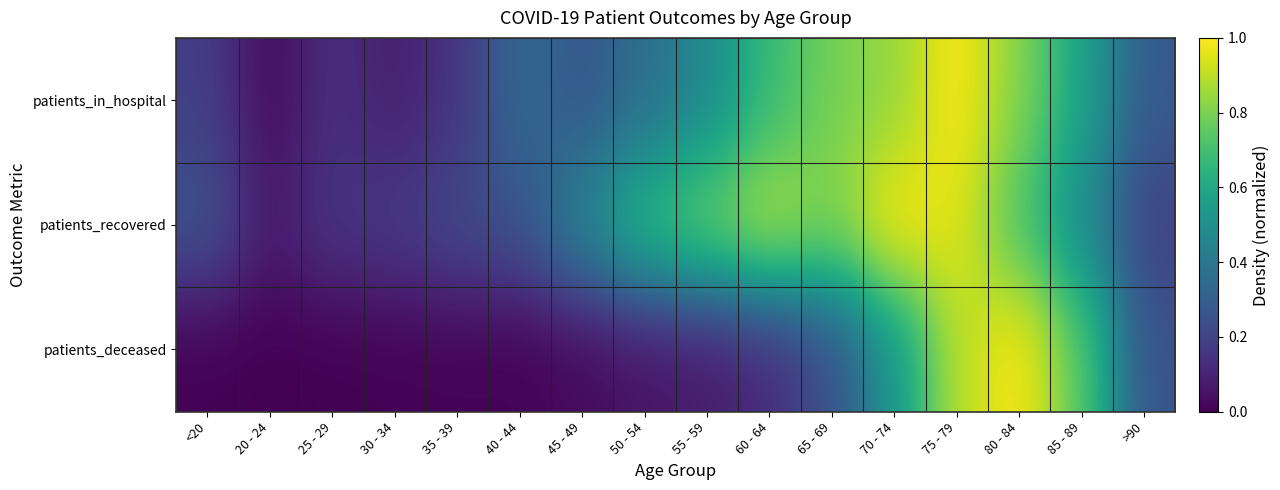

Reading left to right, extract all data points from this chart.

patients_in_hospital: <20=0.2	20 - 24=0.0	25 - 29=0.1	30 - 34=0.1	35 - 39=0.1	40 - 44=0.3	45 - 49=0.3	50 - 54=0.4	55 - 59=0.5	60 - 64=0.7	65 - 69=0.8	70 - 74=0.8	75 - 79=1.0	80 - 84=0.8	85 - 89=0.6	>90=0.3
patients_recovered: <20=0.3	20 - 24=0.1	25 - 29=0.2	30 - 34=0.2	35 - 39=0.2	40 - 44=0.3	45 - 49=0.5	50 - 54=0.7	55 - 59=0.8	60 - 64=0.9	65 - 69=0.8	70 - 74=1.0	75 - 79=1.0	80 - 84=0.7	85 - 89=0.5	>90=0.2
patients_deceased: <20=0.0	20 - 24=0.0	25 - 29=0.0	30 - 34=0.0	35 - 39=0.0	40 - 44=0.0	45 - 49=0.0	50 - 54=0.1	55 - 59=0.1	60 - 64=0.1	65 - 69=0.2	70 - 74=0.5	75 - 79=0.9	80 - 84=1.0	85 - 89=0.7	>90=0.3